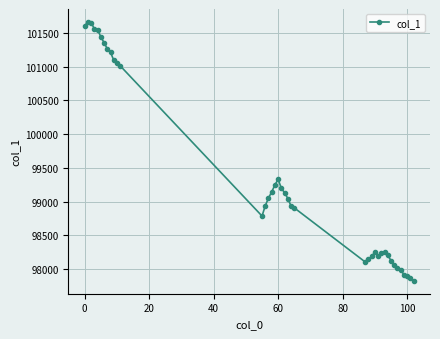

What is the value of the 9th point from the left?

101212.6